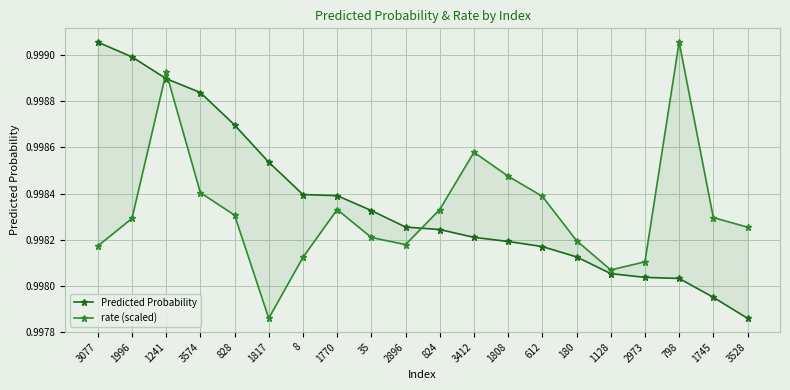

Where do Predicted Probability and rate (scaled) first cross each other?

1996 and 1241